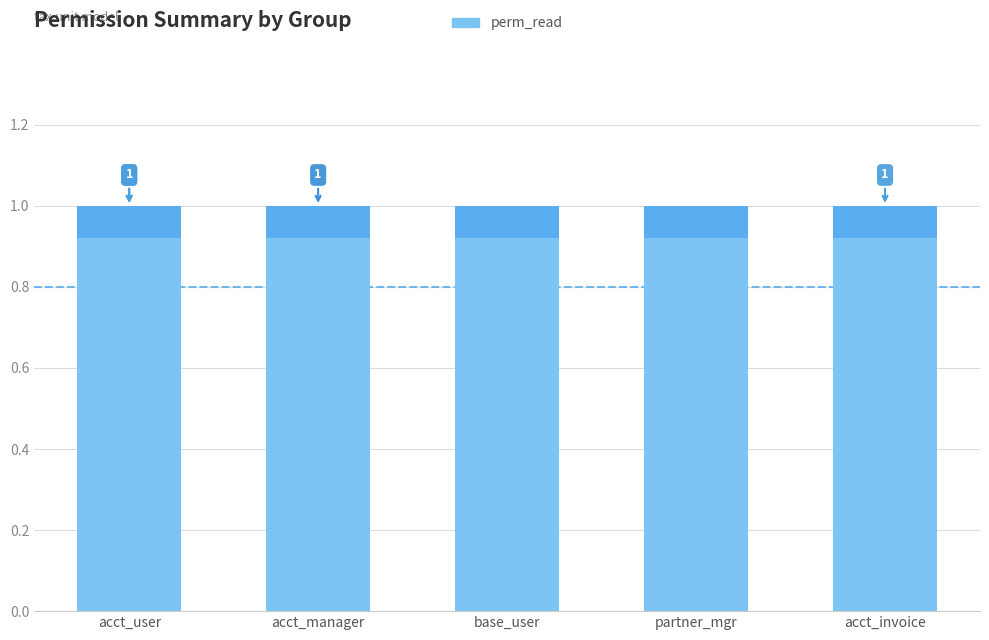

True or false: perm_read has a value of 1 at base.group_user.

True